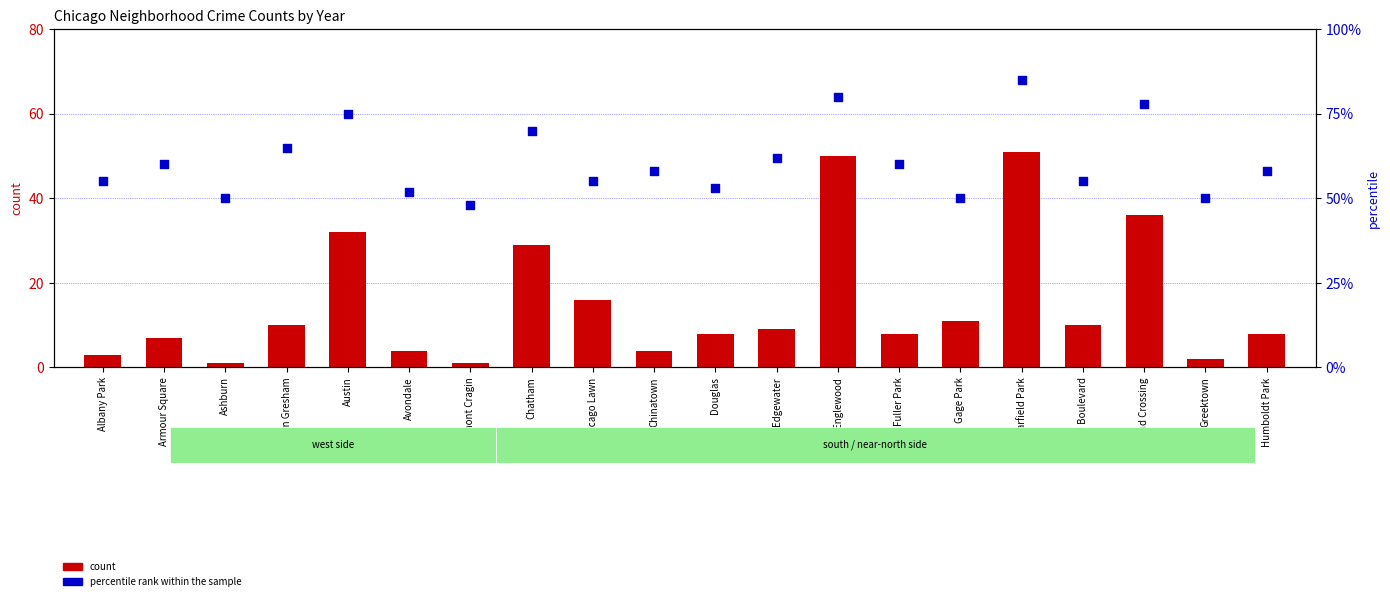

Which series reaches the minimum Y coordinate?

count